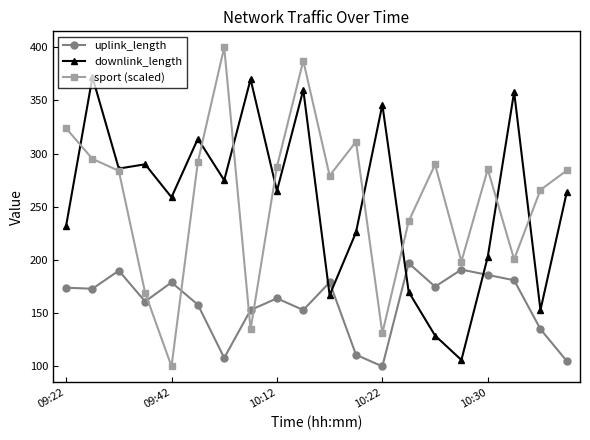

In sport (scaled), how many points are lower than both neighbors (excluding endpoints)?

6